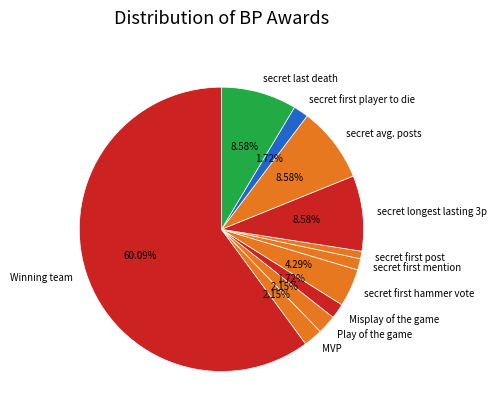

To the nearest percent, what percentage of the pie is Winning team?

60%